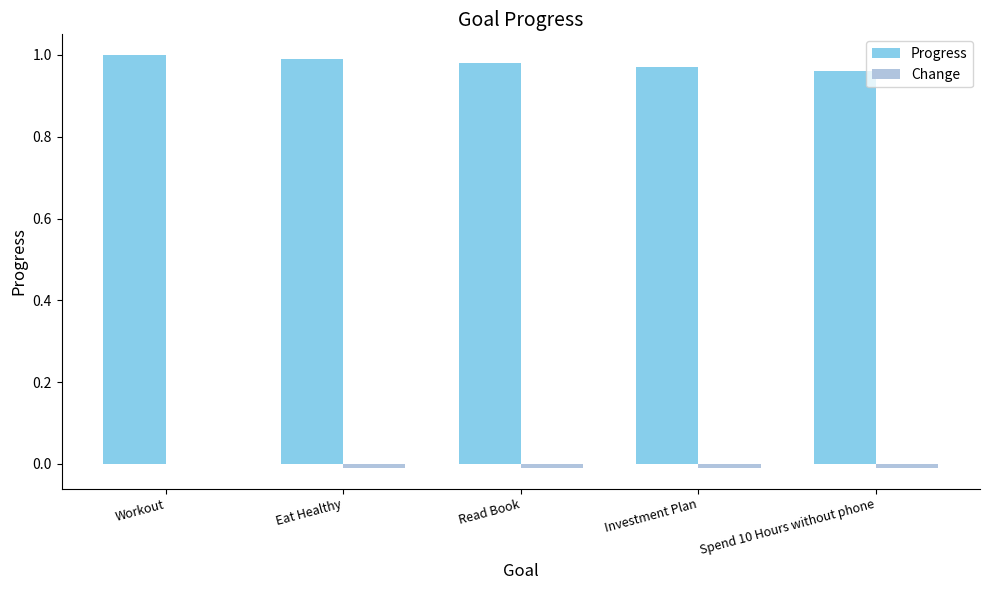

How many series are shown in this chart?

2